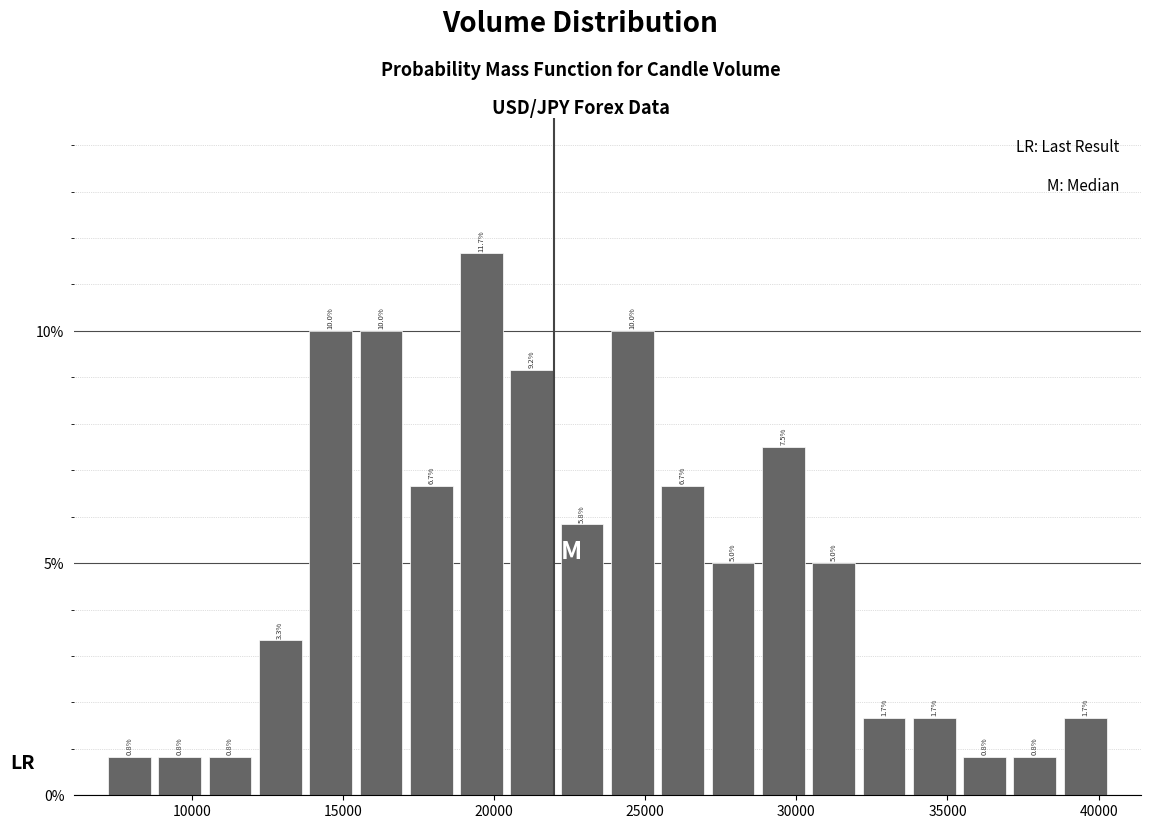

Read against the x-axis, roughly where is the centre of the tallest bar?

19500